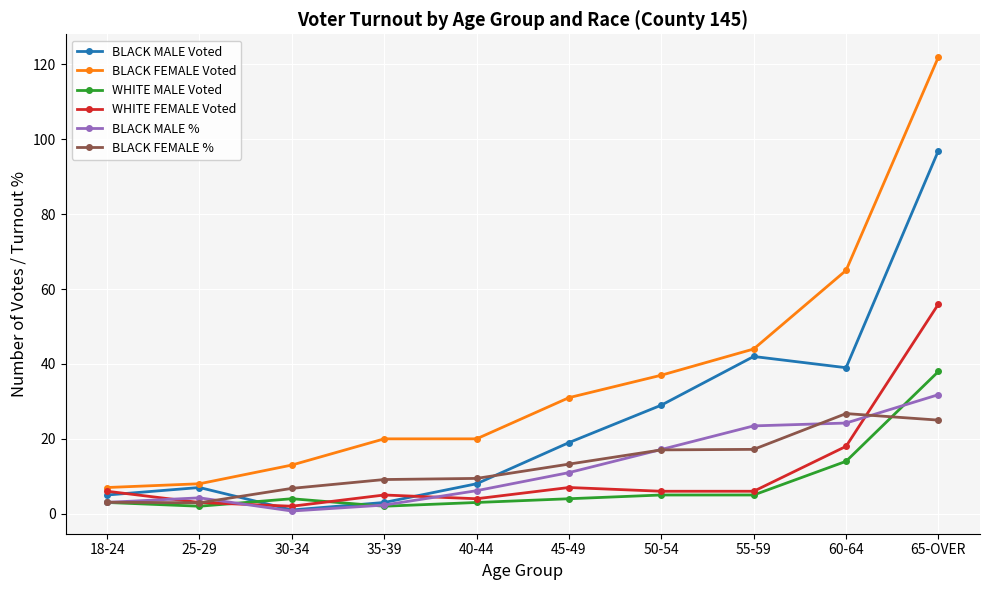

How many values in the BLACK FEMALE % series are below 13?

5